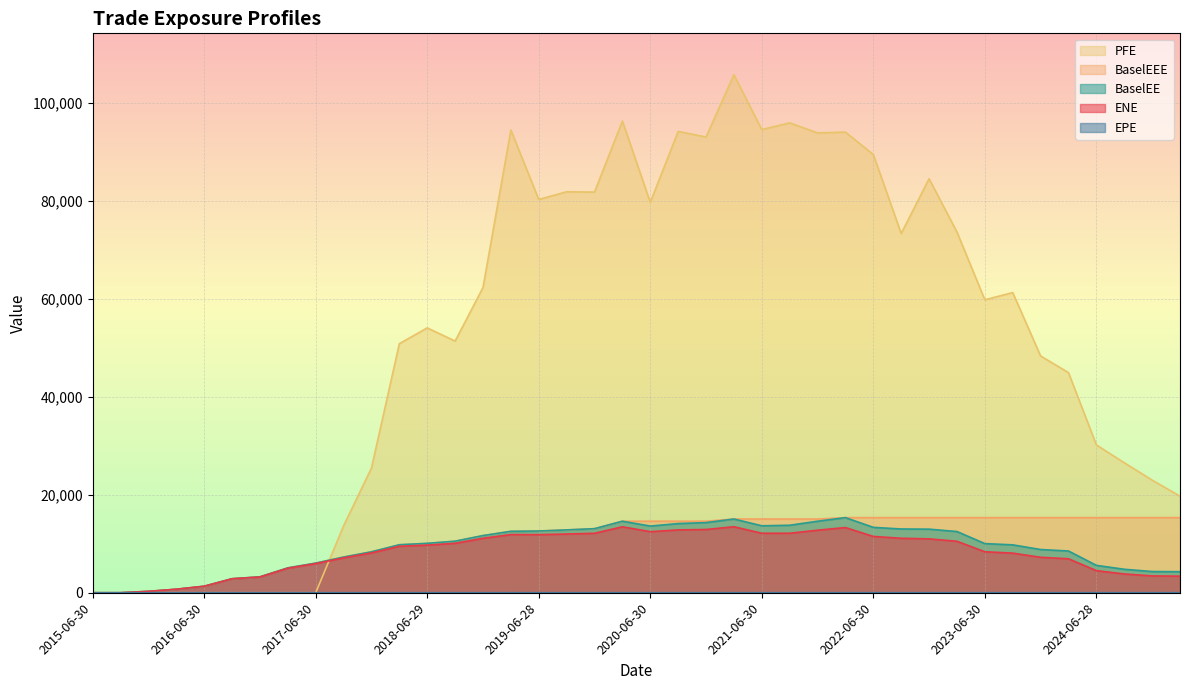

At which category is the sum across all series the highest?

2021-03-31